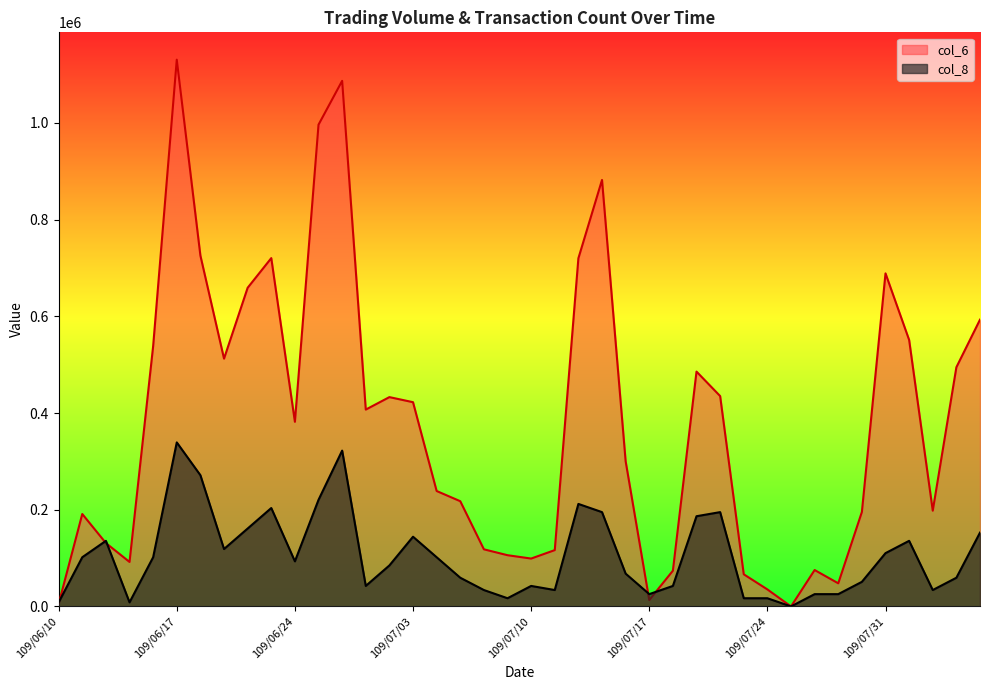

What is the approximate value of col_8 at 109/08/06?

152655.3